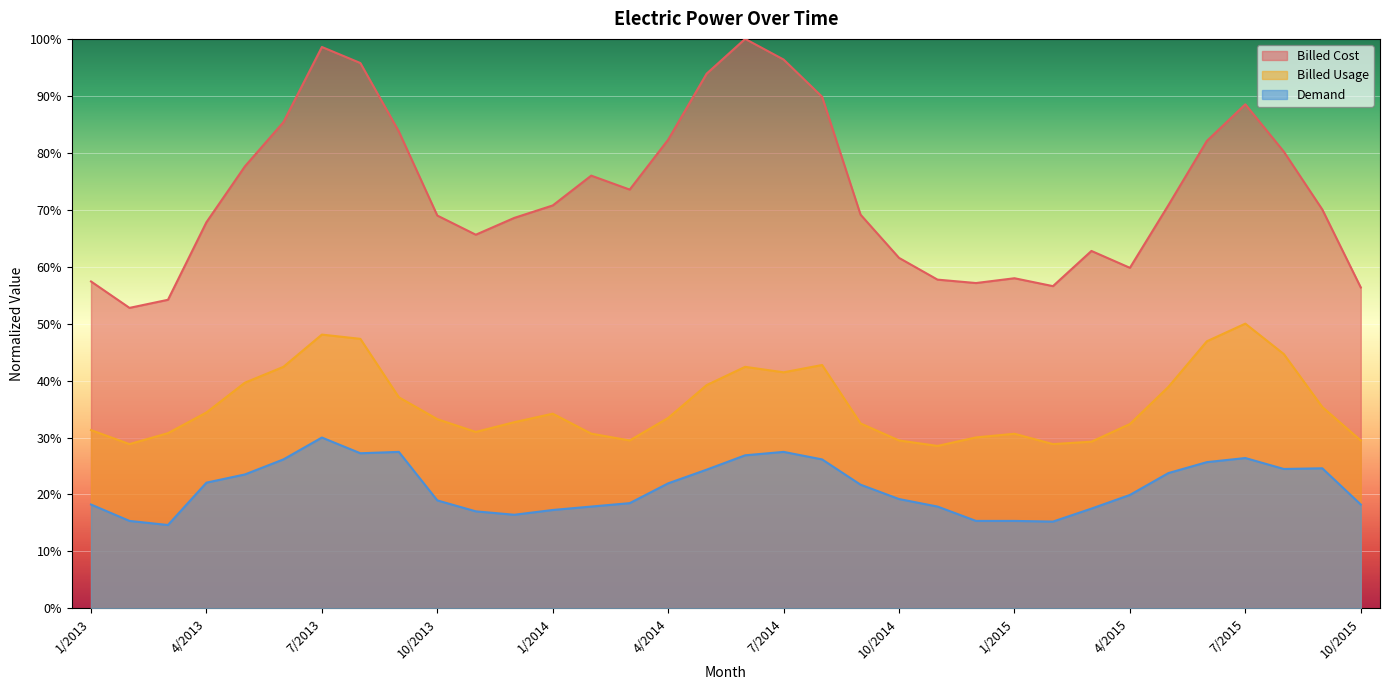

At which category does the chart reach its peak across all series?

6/2014